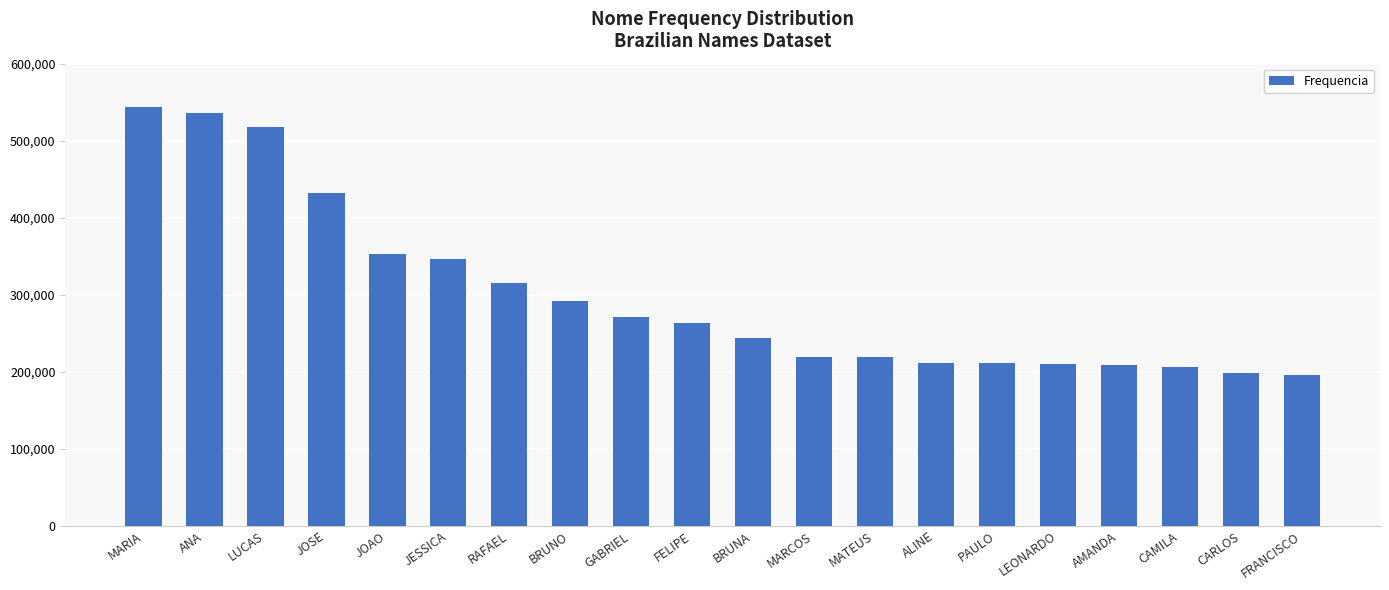

What is the difference between the maximum and second lowest values?

345926